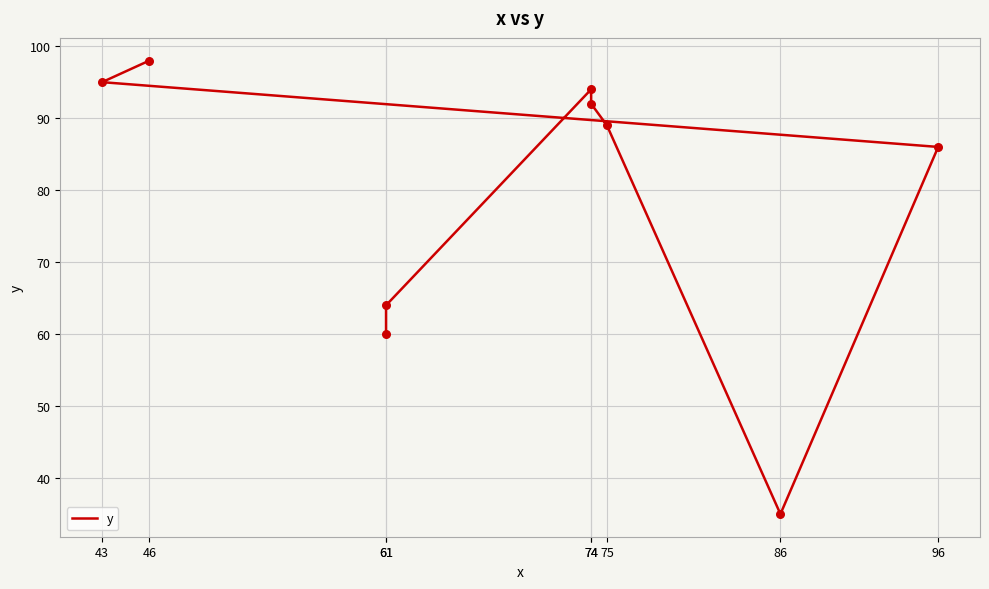

What is the change in value from 43 to 74?

-1